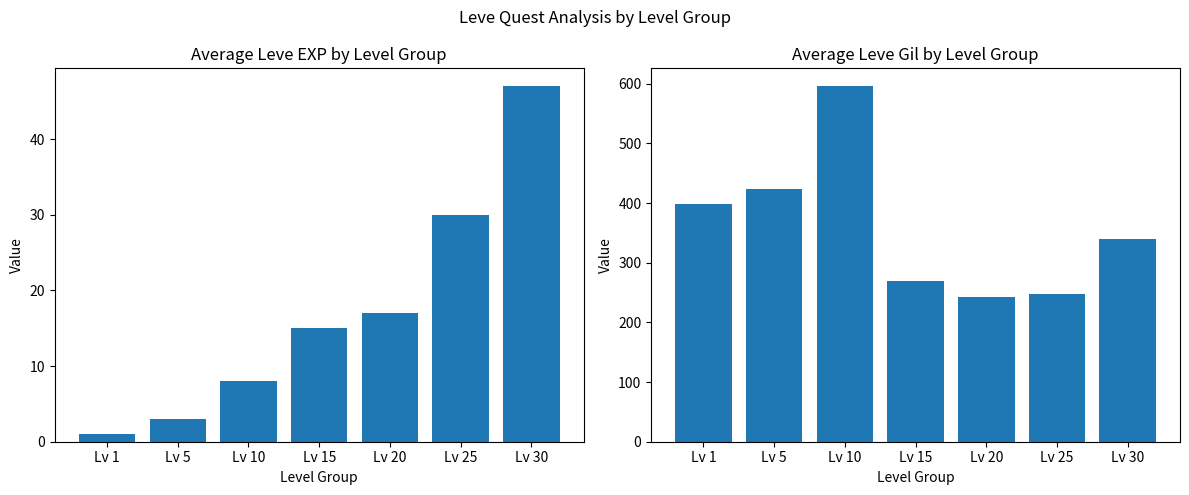

Where is Avg Leve Gil nearest to the value 419?

Lv 5